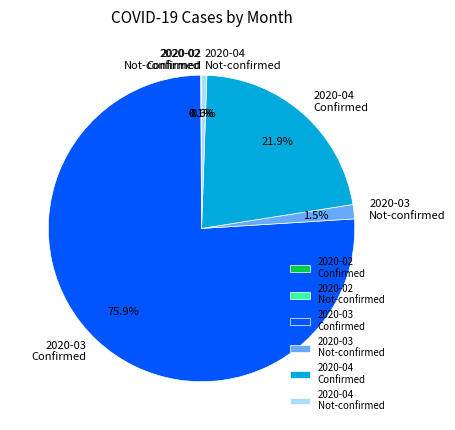

Which has a higher value, 2020-03 Confirmed or 2020-03 Not-confirmed?

2020-03 Confirmed